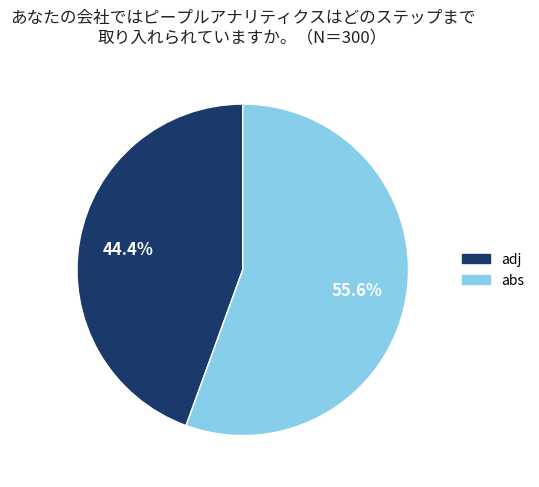

Which slice is the largest?

abs